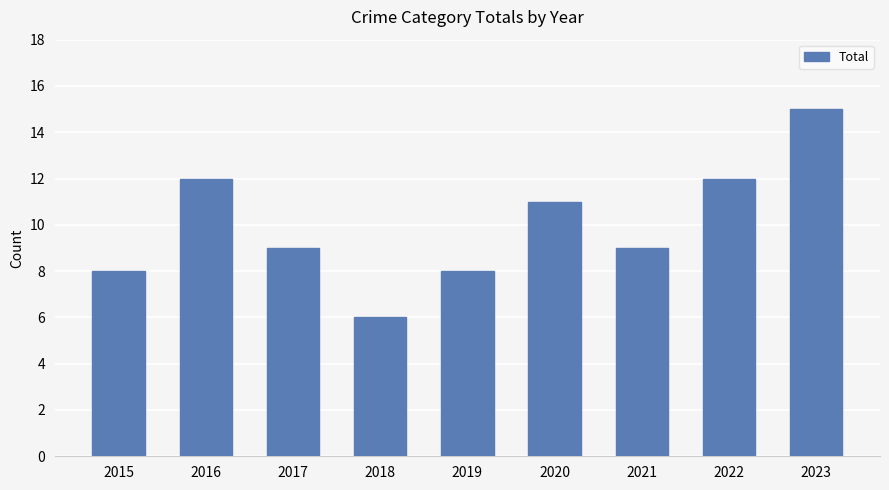

Which label corresponds to the smallest value in the chart?

2018